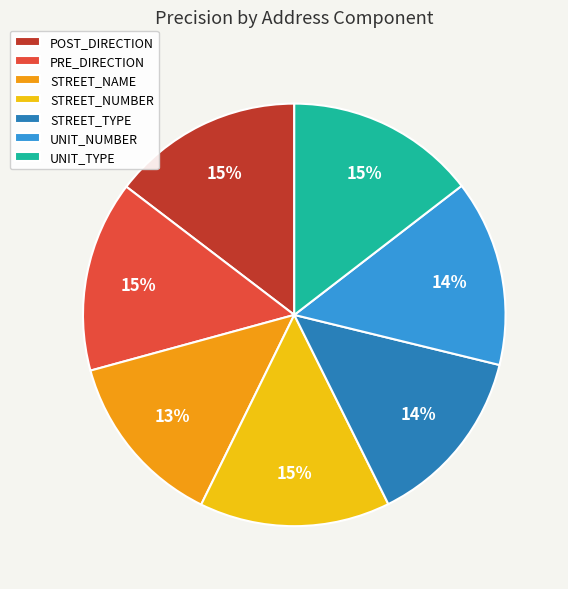

To the nearest percent, what percentage of the pie is STREET_TYPE?

14%